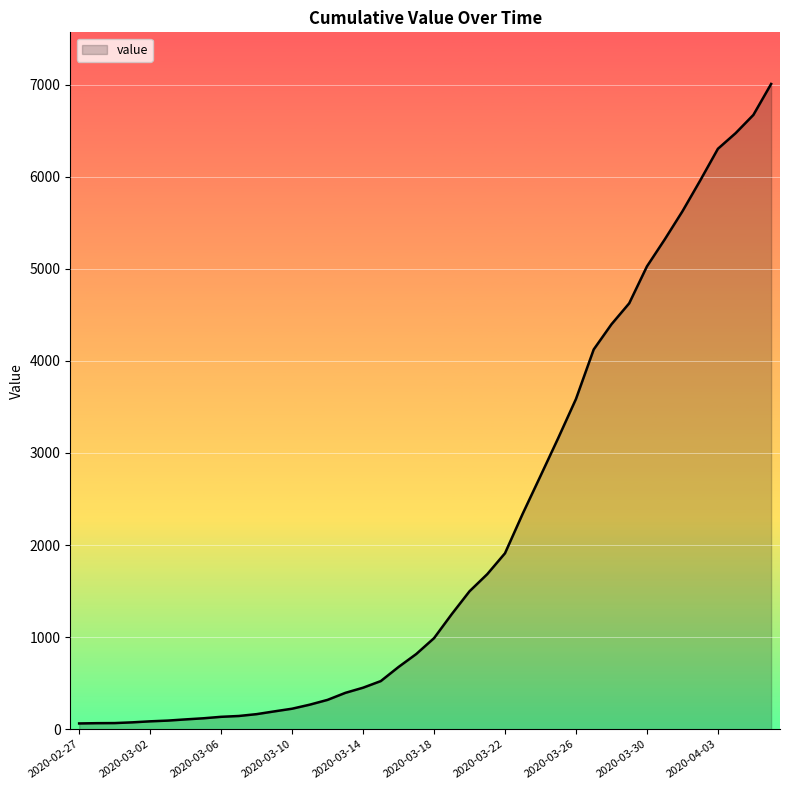

What is the greatest value displayed?

7007